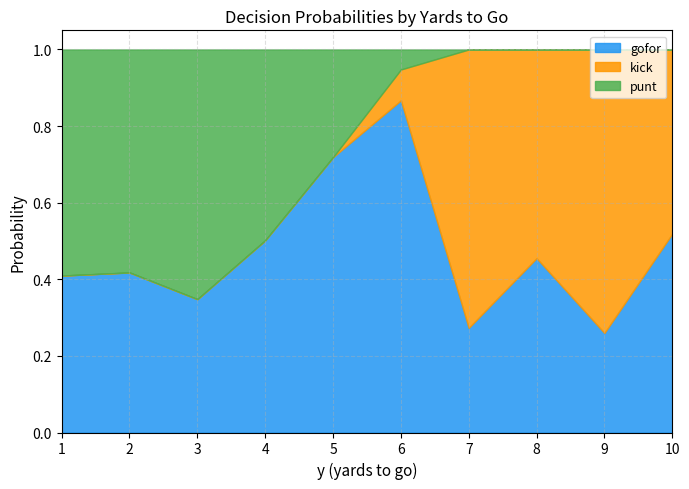

Does the chart have visible grid lines?

Yes